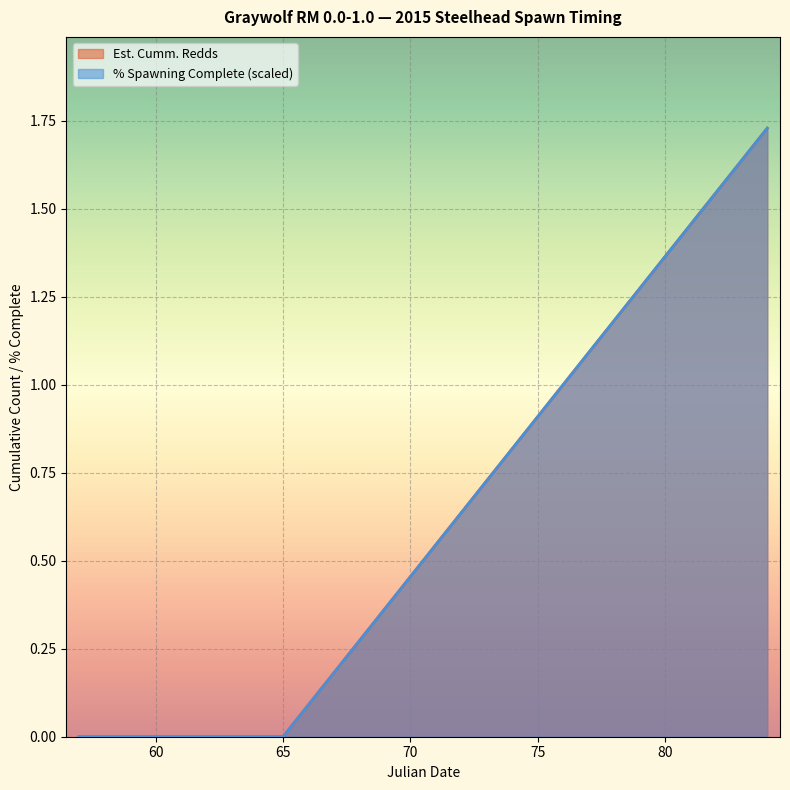

List the series in order of their peak value, highest first.

Est. Cumm. Redds, % Spawning Complete